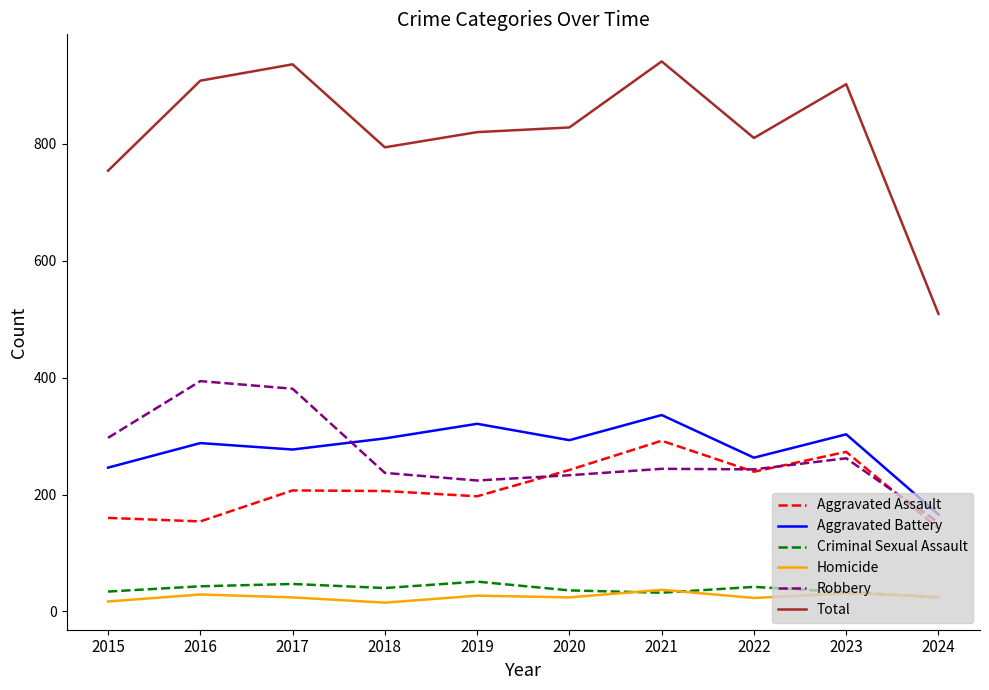

Which series changed the most between 2019 and 2024?

Total